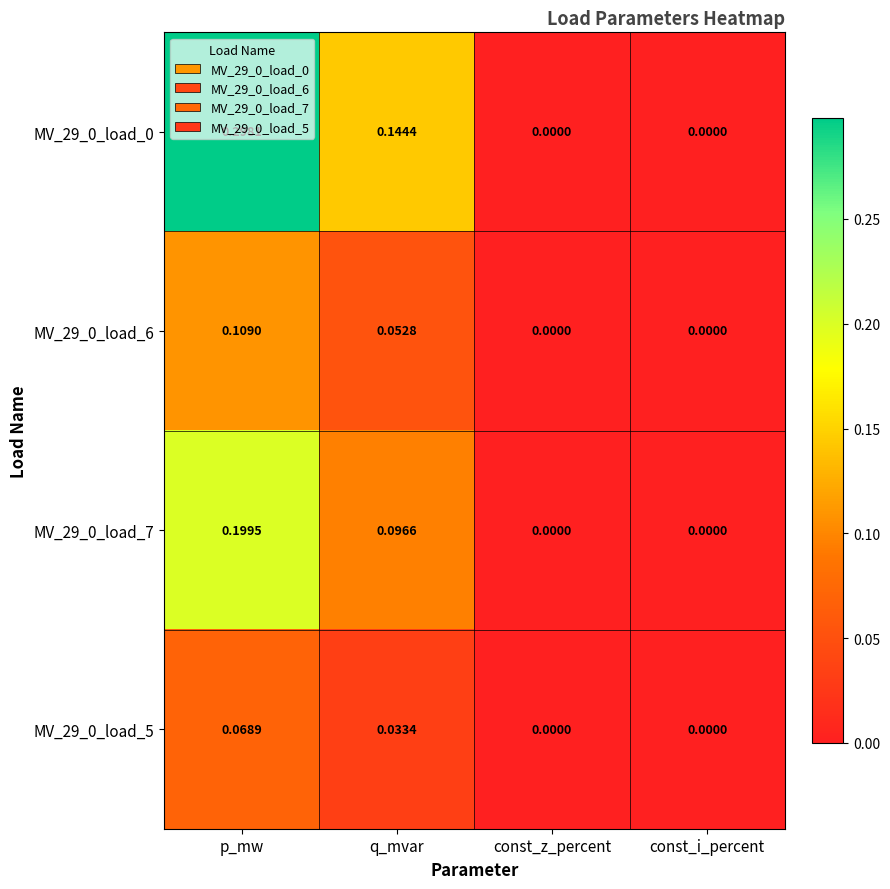

Is the value of MV_29_0_load_0 at const_i_percent greater than the value of MV_29_0_load_6 at q_mvar?

No